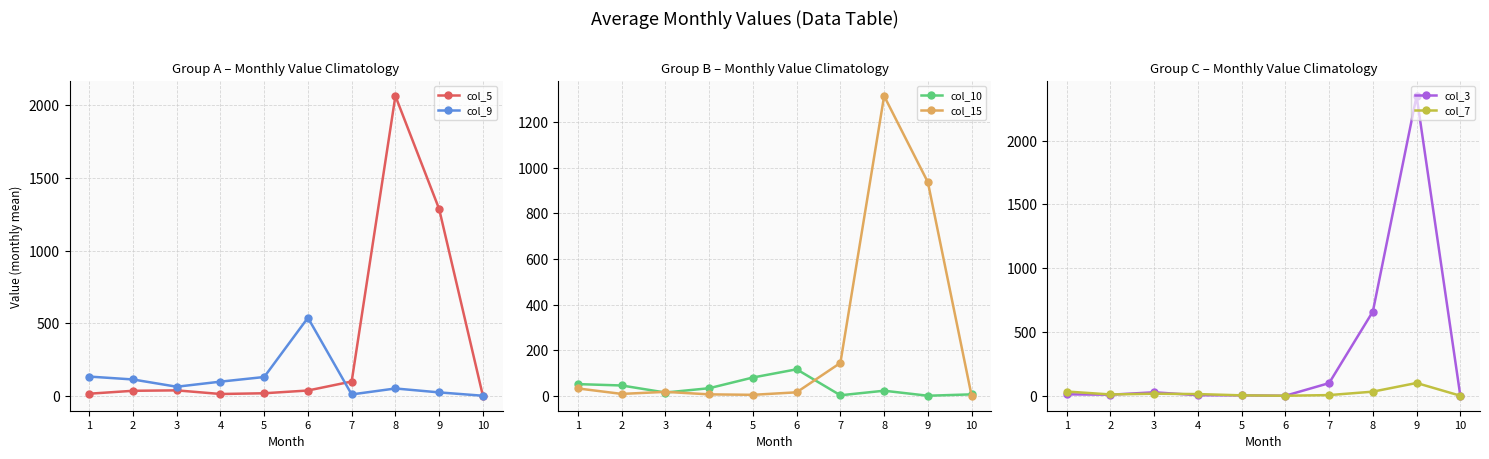

Is the value of col_10 at 3 greater than the value of col_3 at 9?

No